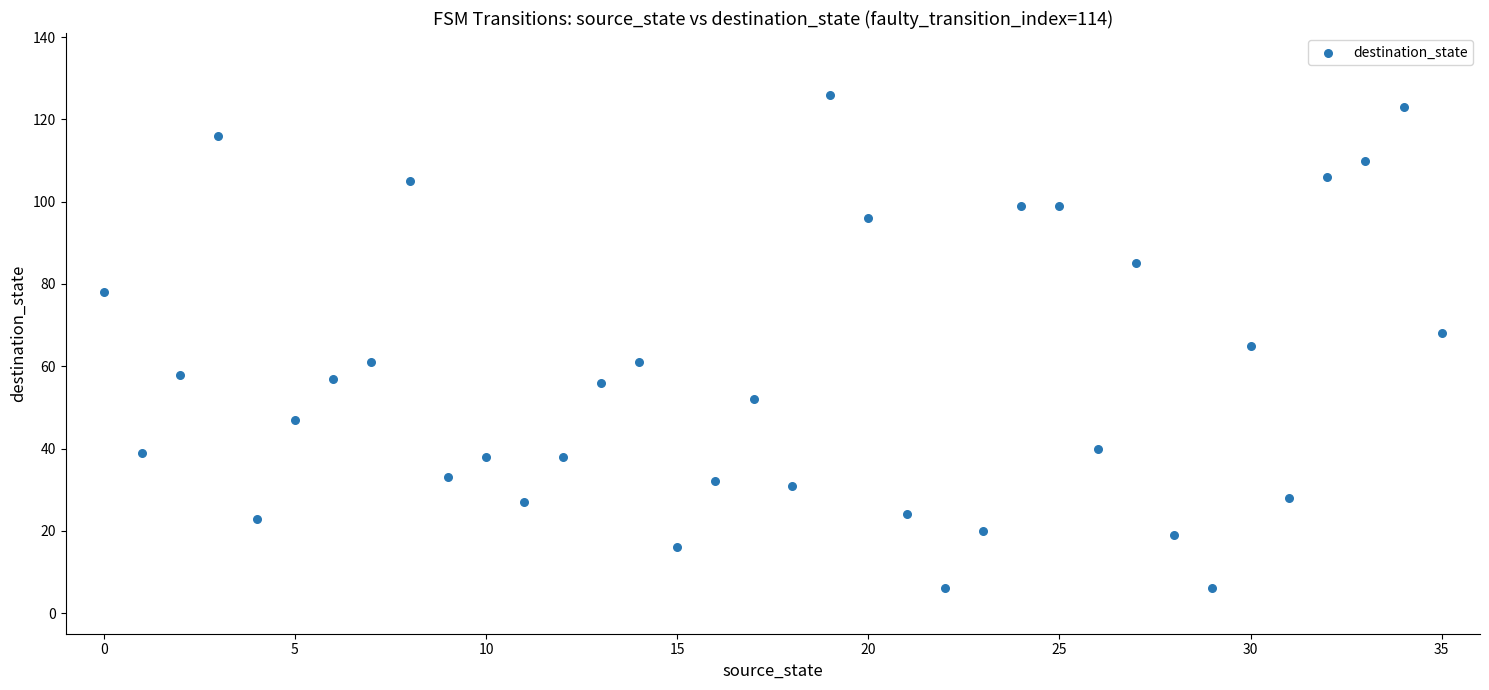

What is the range of Y values (max minus min)?

120